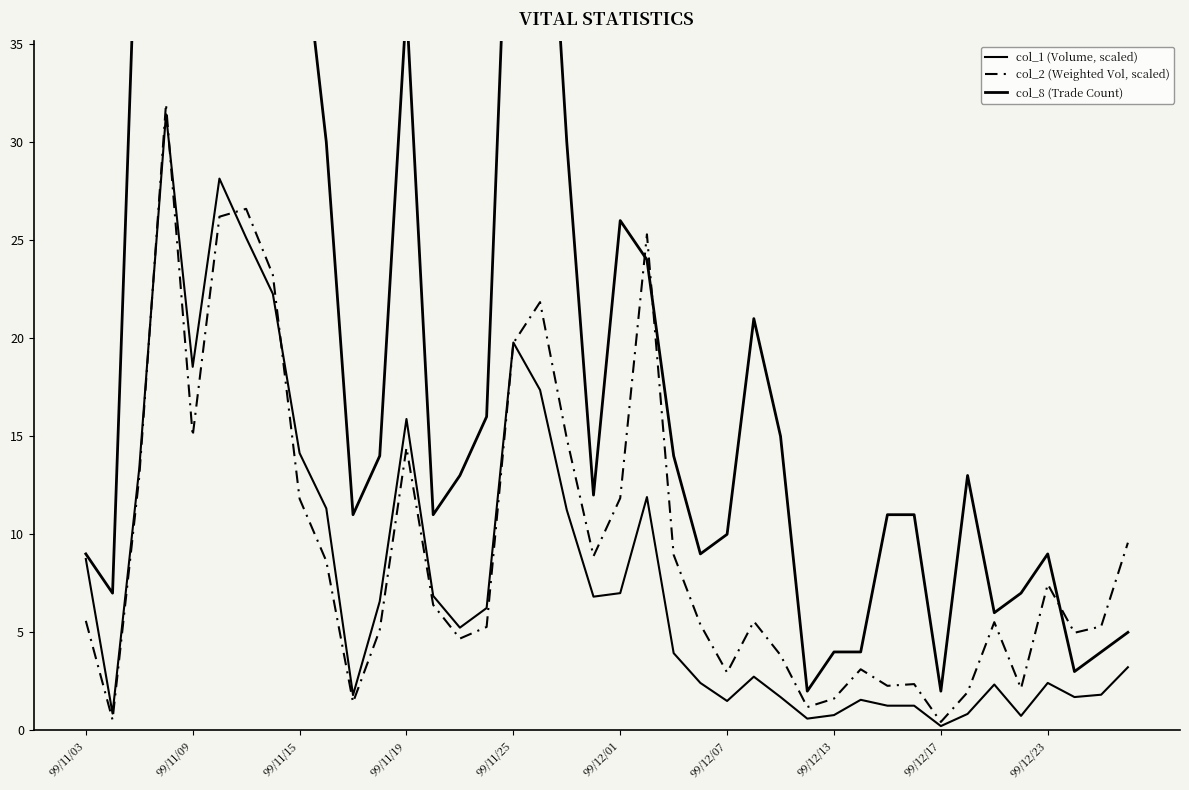

Rank the series at 30 from highest to lowest value.

col_8 (Trade Count), col_2 (Weighted Vol, scaled), col_1 (Volume, scaled)